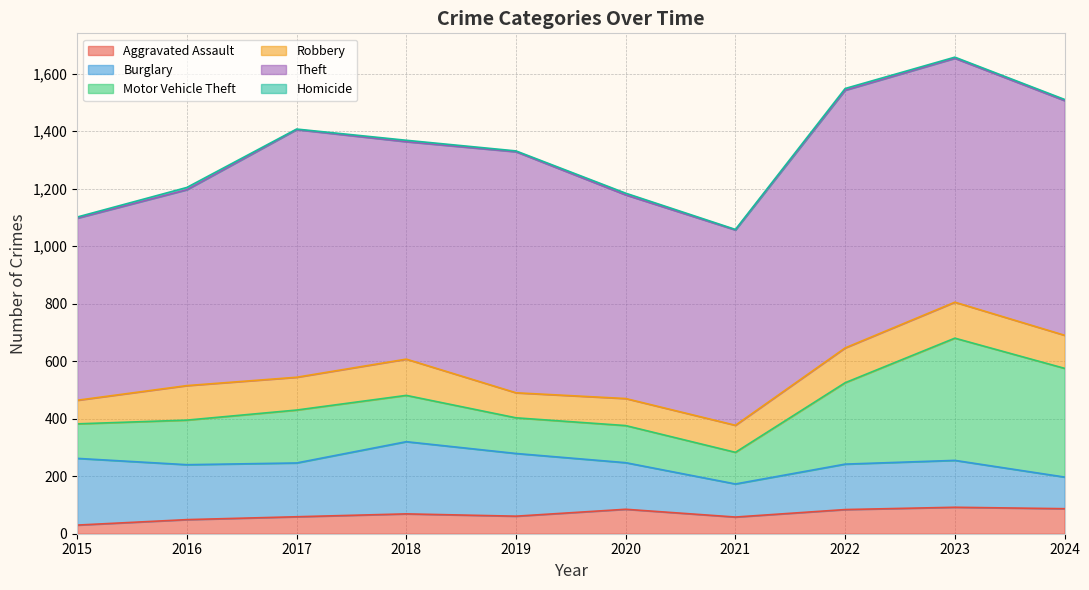

What is the average value of the Homicide series?

4